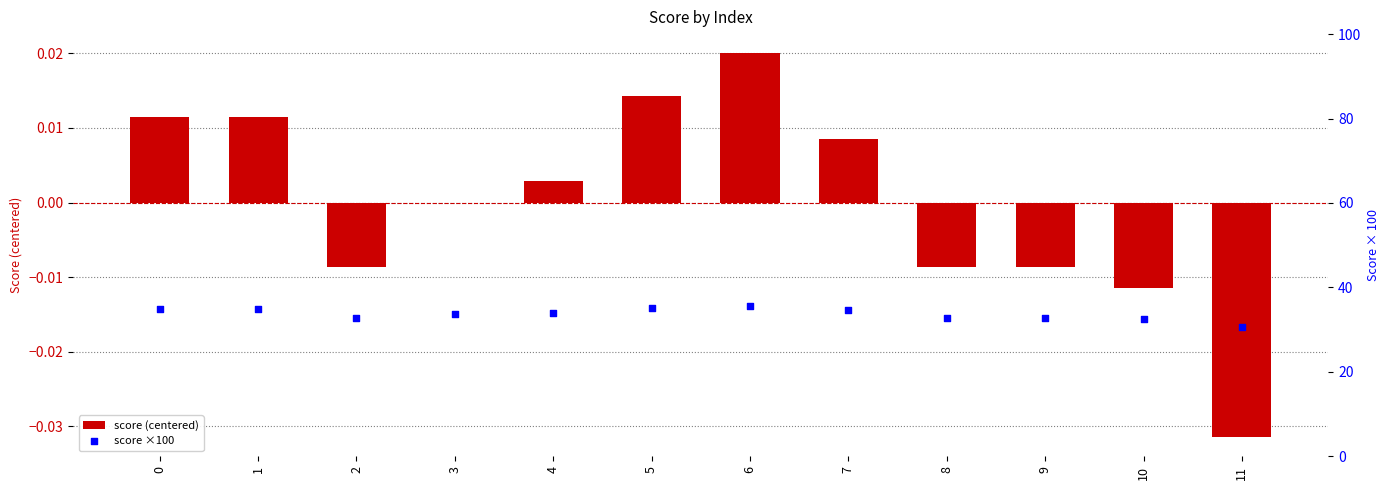

Which series has the largest total across all categories?

score ×100